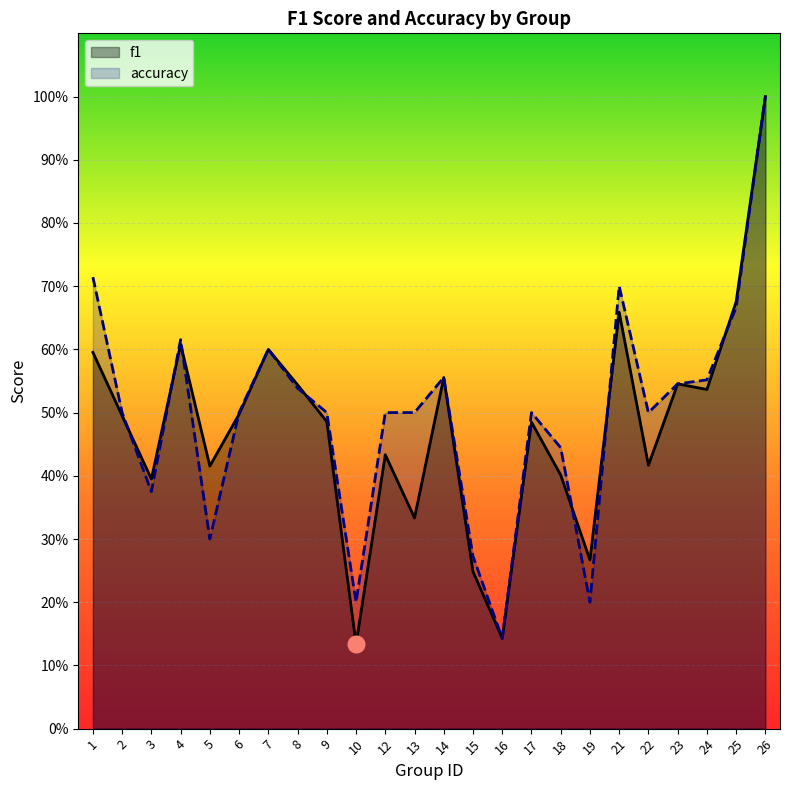

In f1, how many points are lower than both neighbors (excluding endpoints)?

8